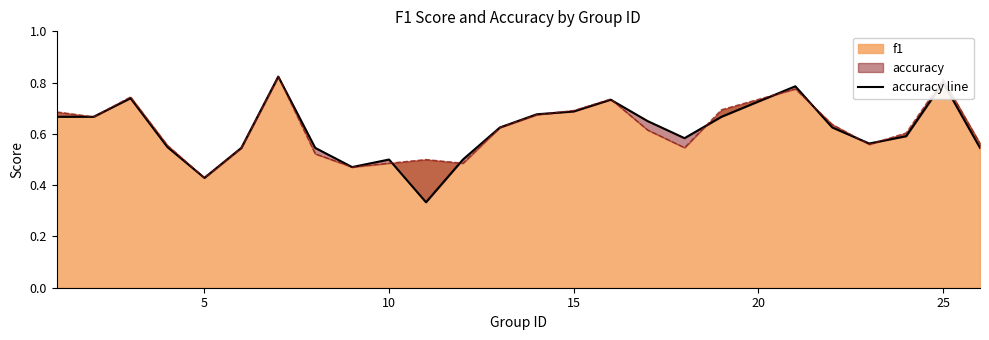

Between 17 and 24, which is larger?

17